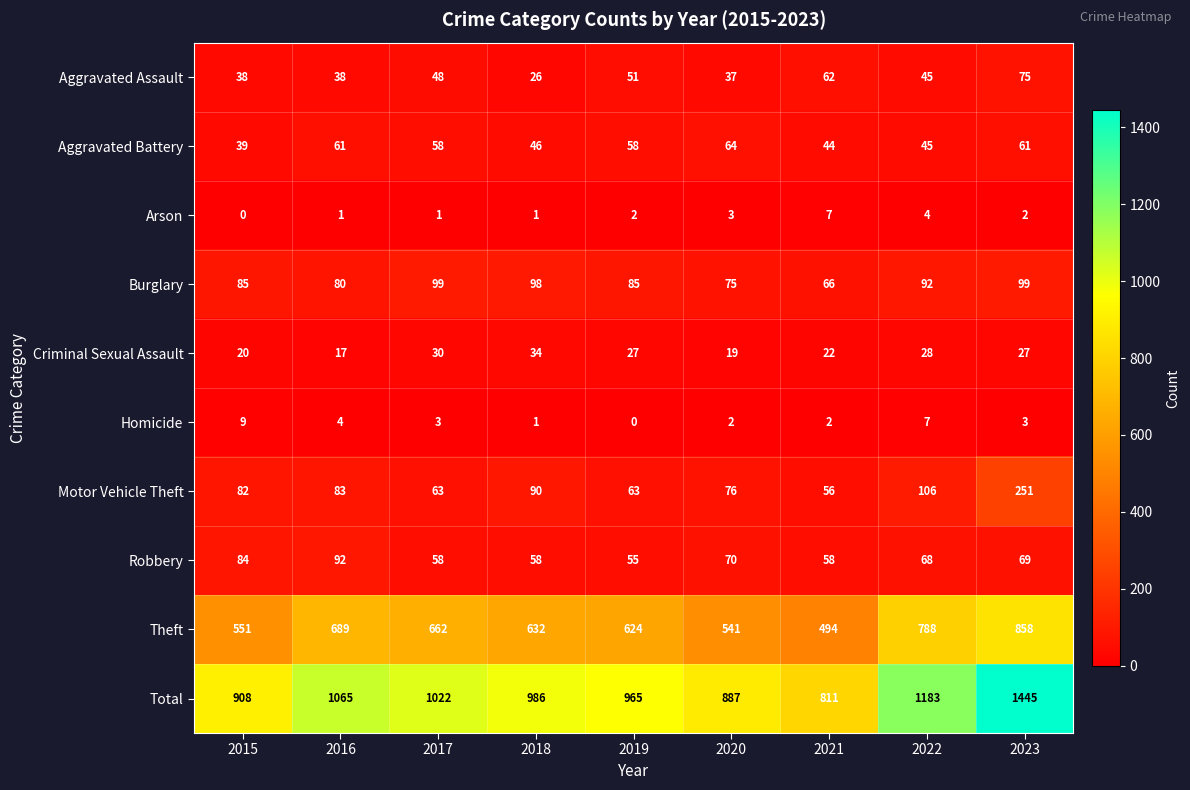

What is the difference between the Homicide values at 2017 and 2019?

3